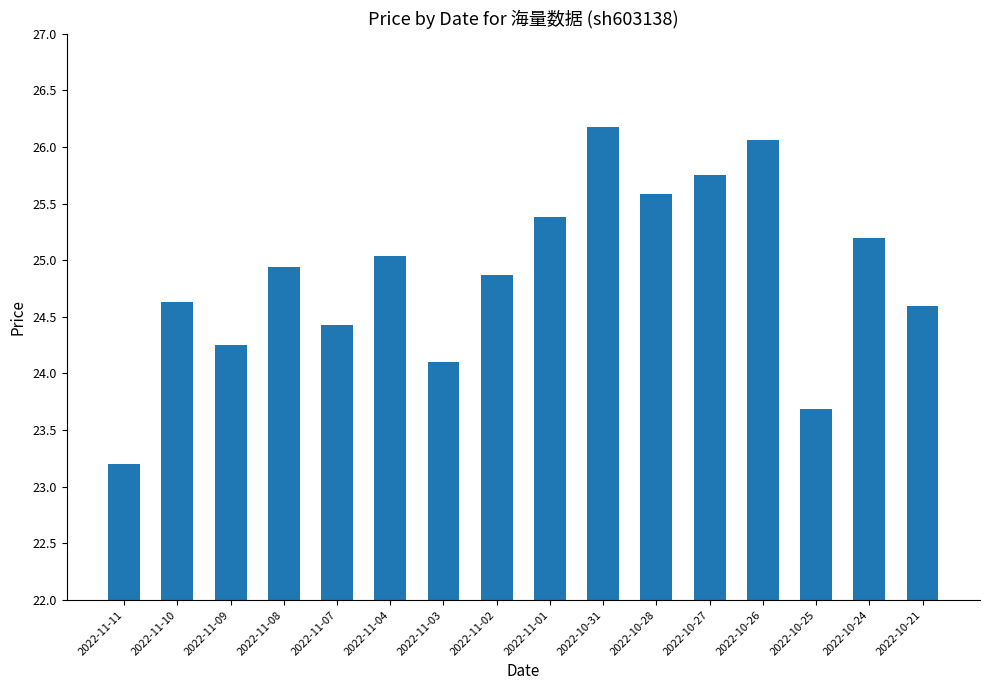

True or false: the data shows 42.1 at 2022-11-08.

False